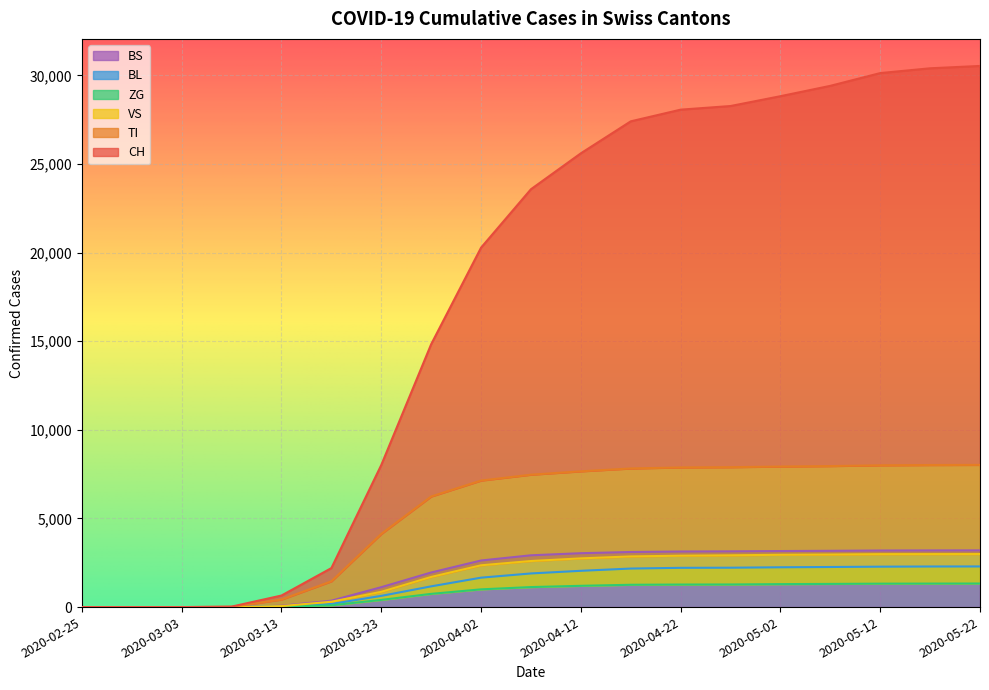

What is the label of the 5th point from the right?

2020-05-02